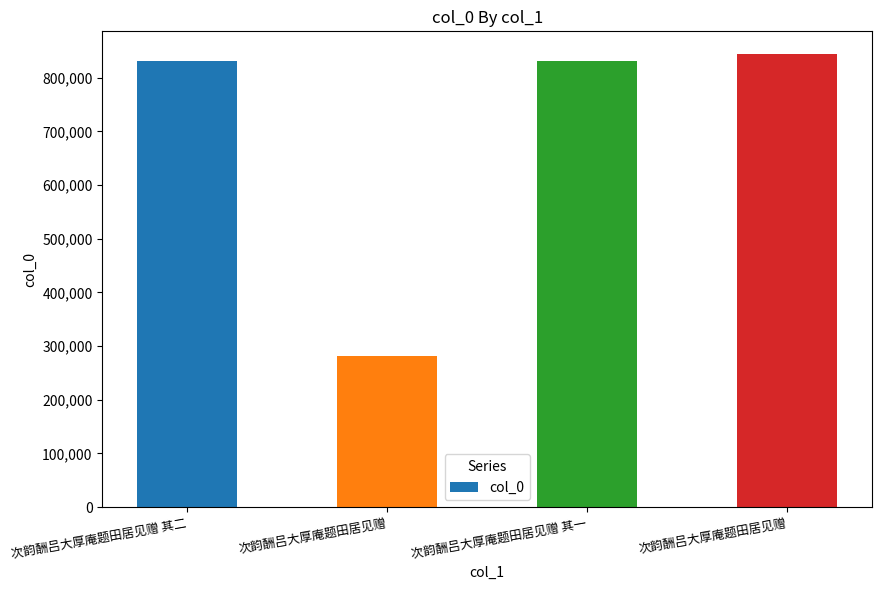

How many values are below 831712?

2